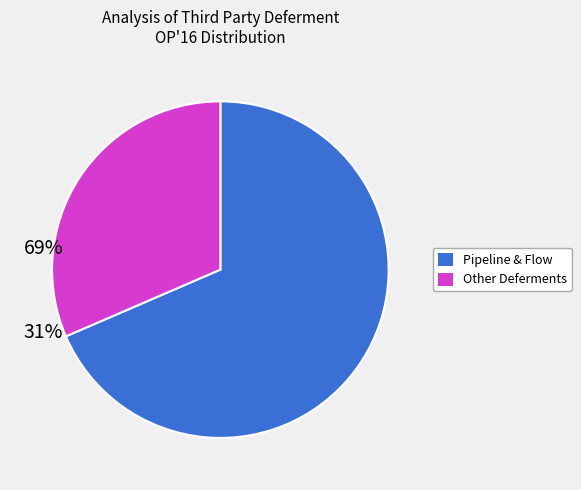

Does any single category account for the majority?

Yes